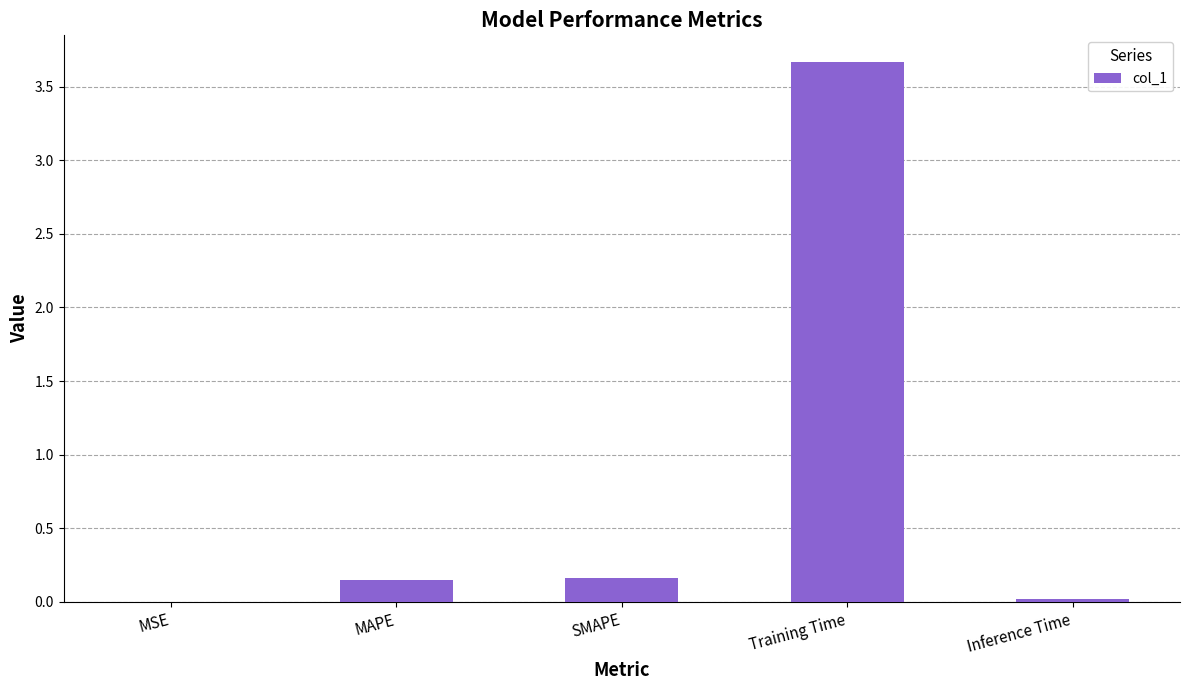

What is the sum of all values?

4.0